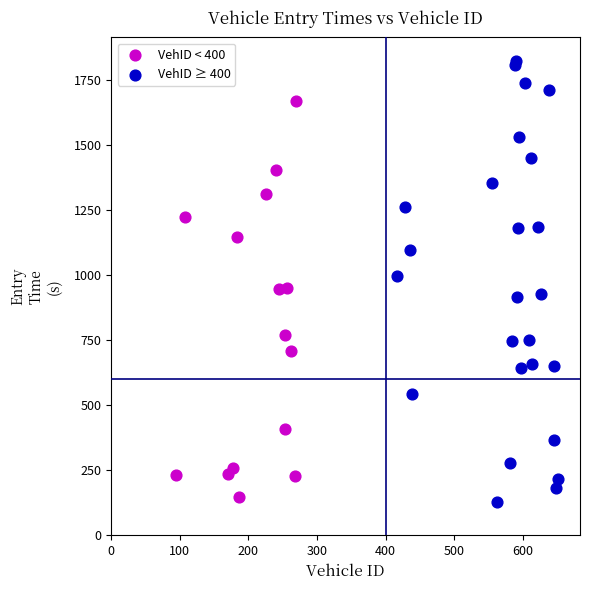

Which series contains the highest Y value?

VehID ≥ 400